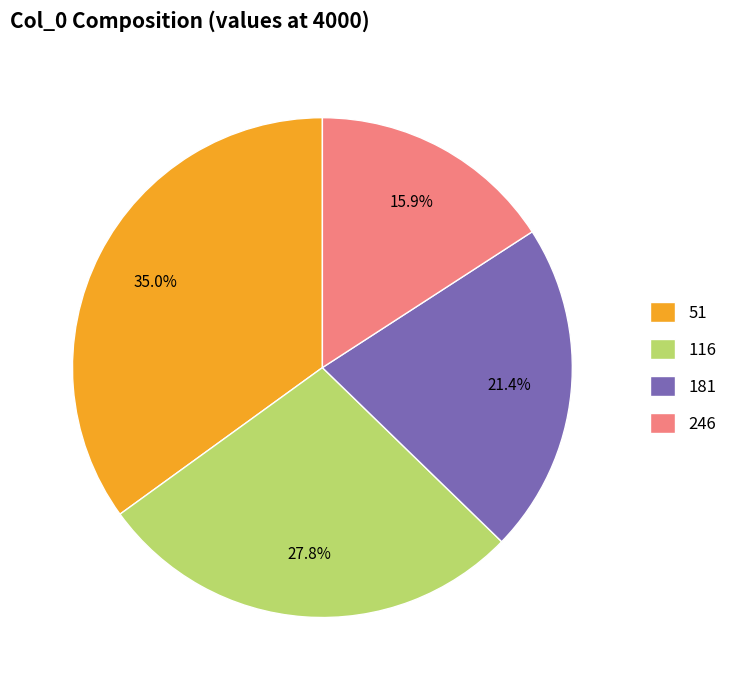

How many segments does this pie chart have?

4